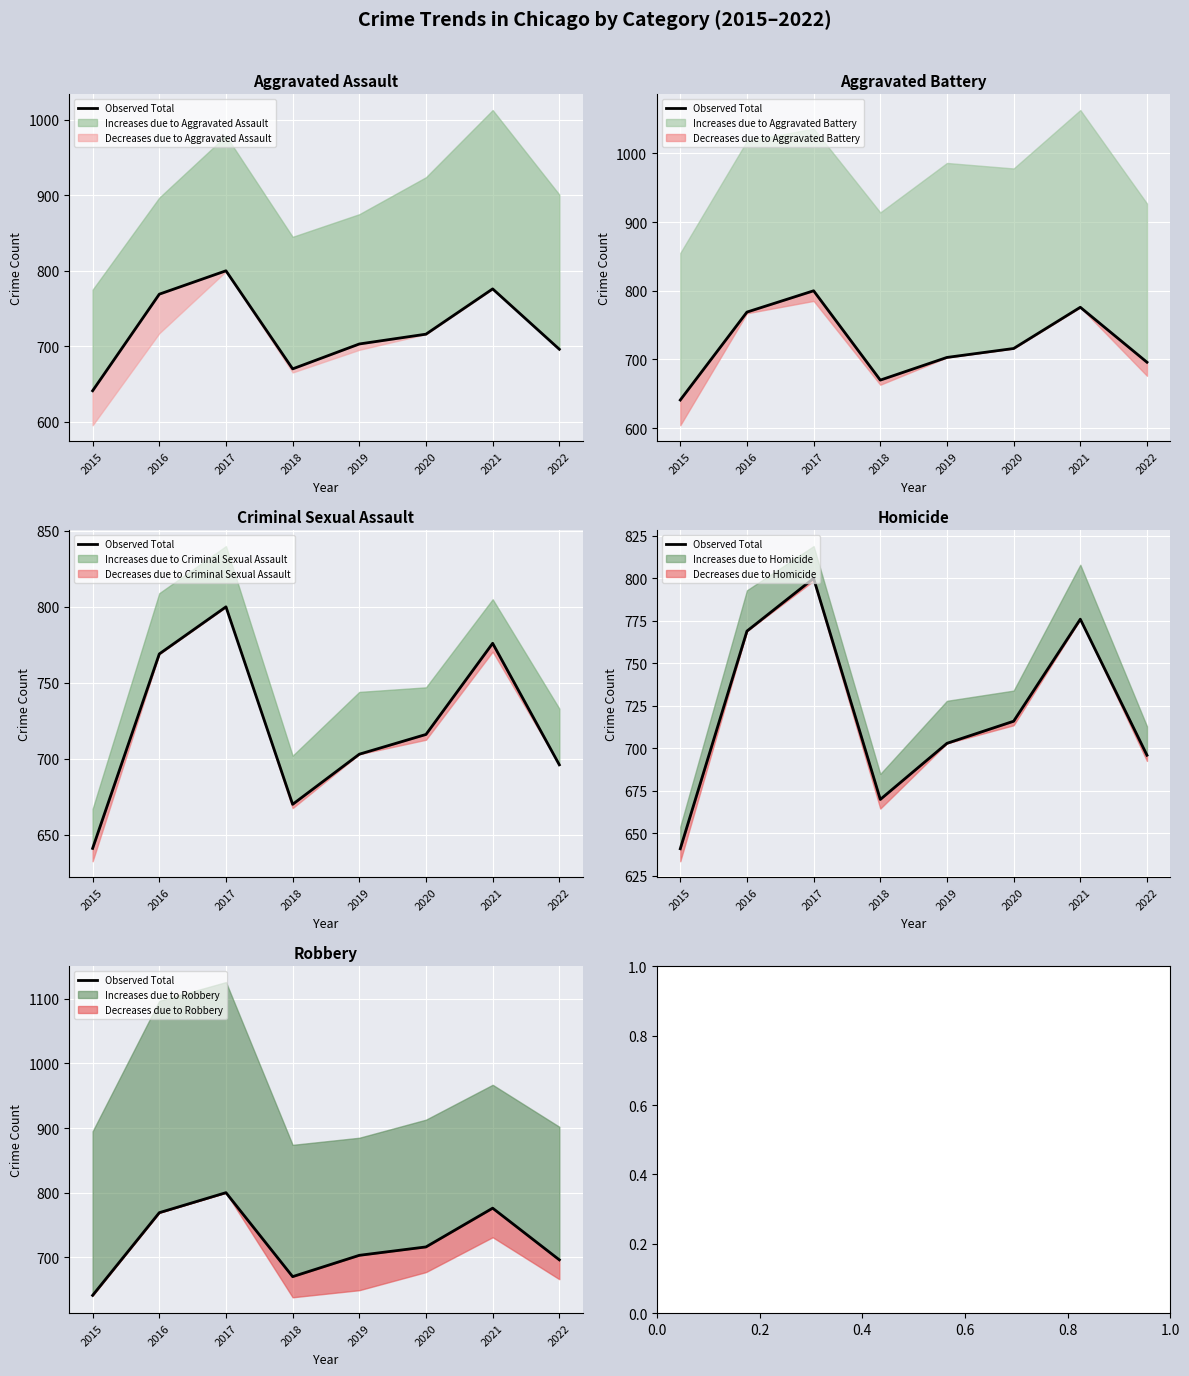

What is the change in value from 2018 to 2021?

+106